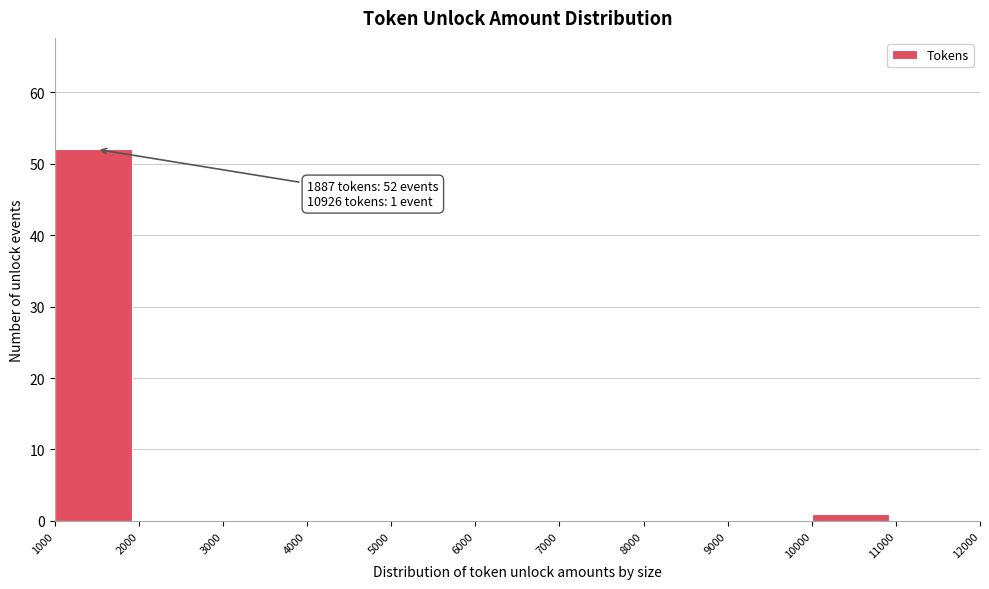

Which range on the x-axis has the tallest bar?

1000 to 2000